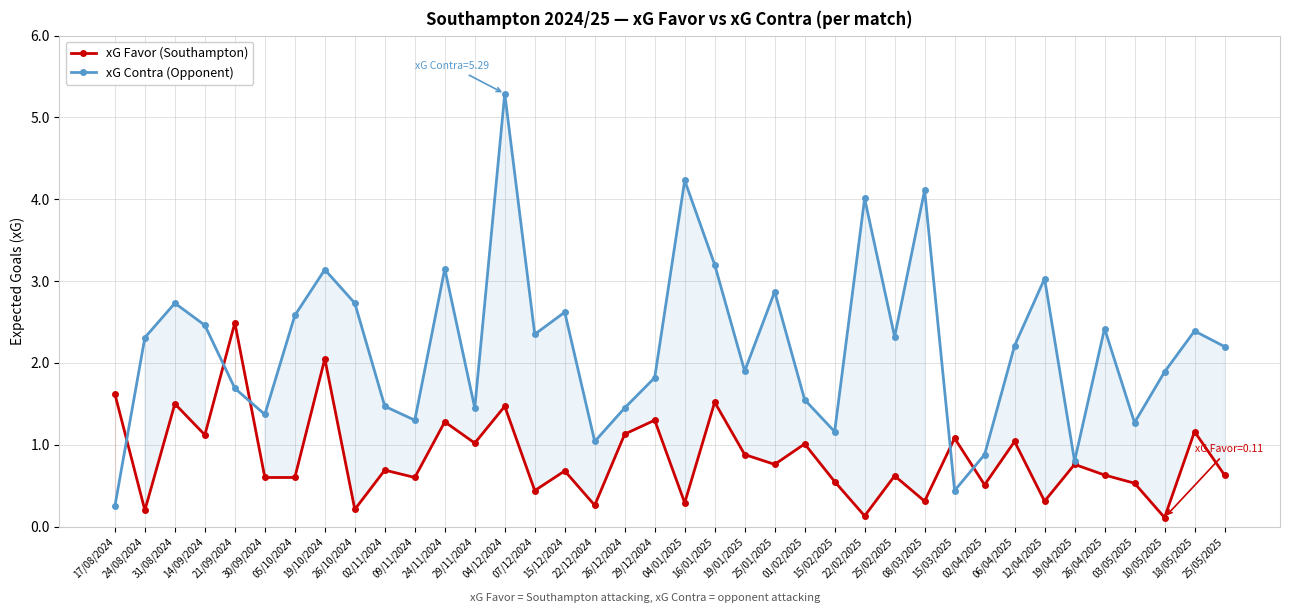

True or false: xG Contra (Opponent) has a value of 2.7 at 26/10/2024.

True